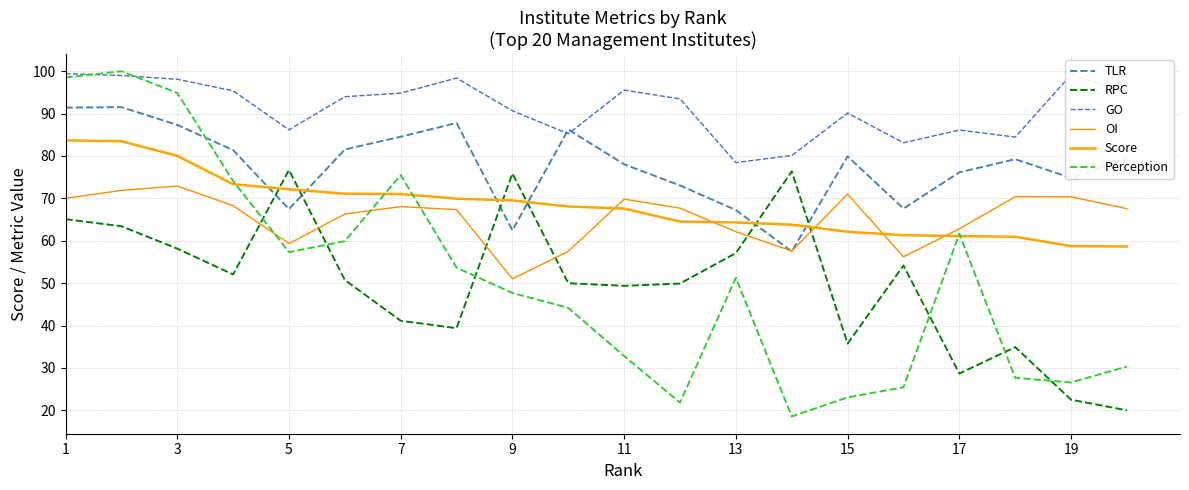

How many categories are shown in the chart?

20